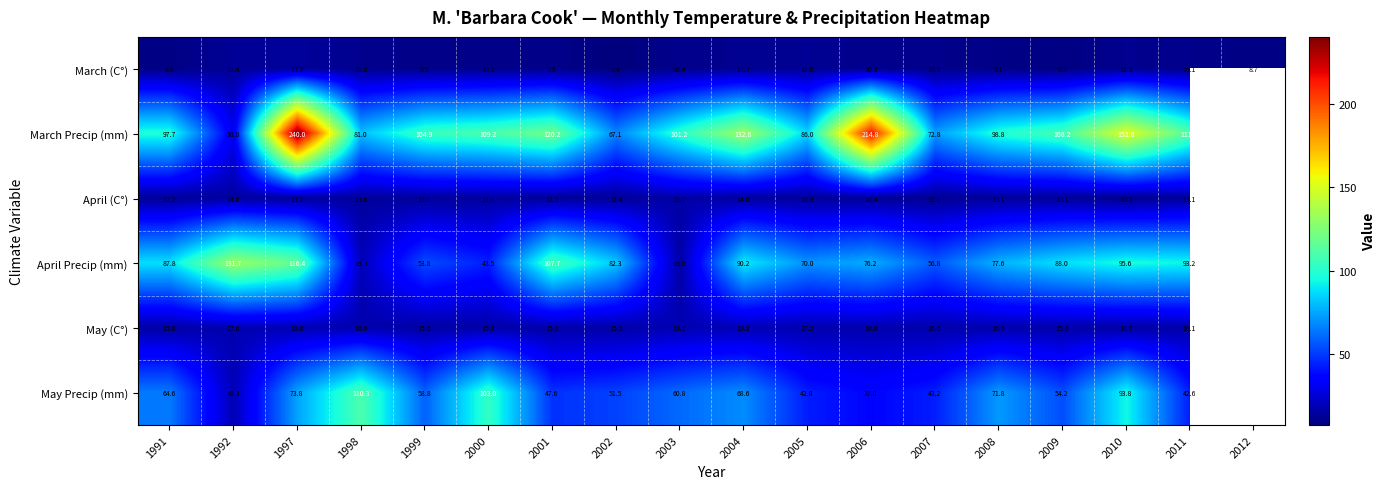

Is the value of March (C°) at 2011 greater than the value of April Precip (mm) at 2008?

No